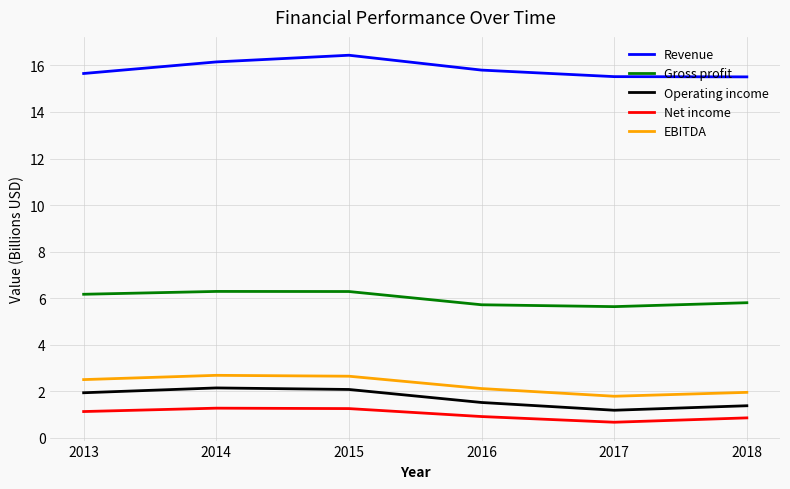

At which label does Gross profit first exceed 6?

2013